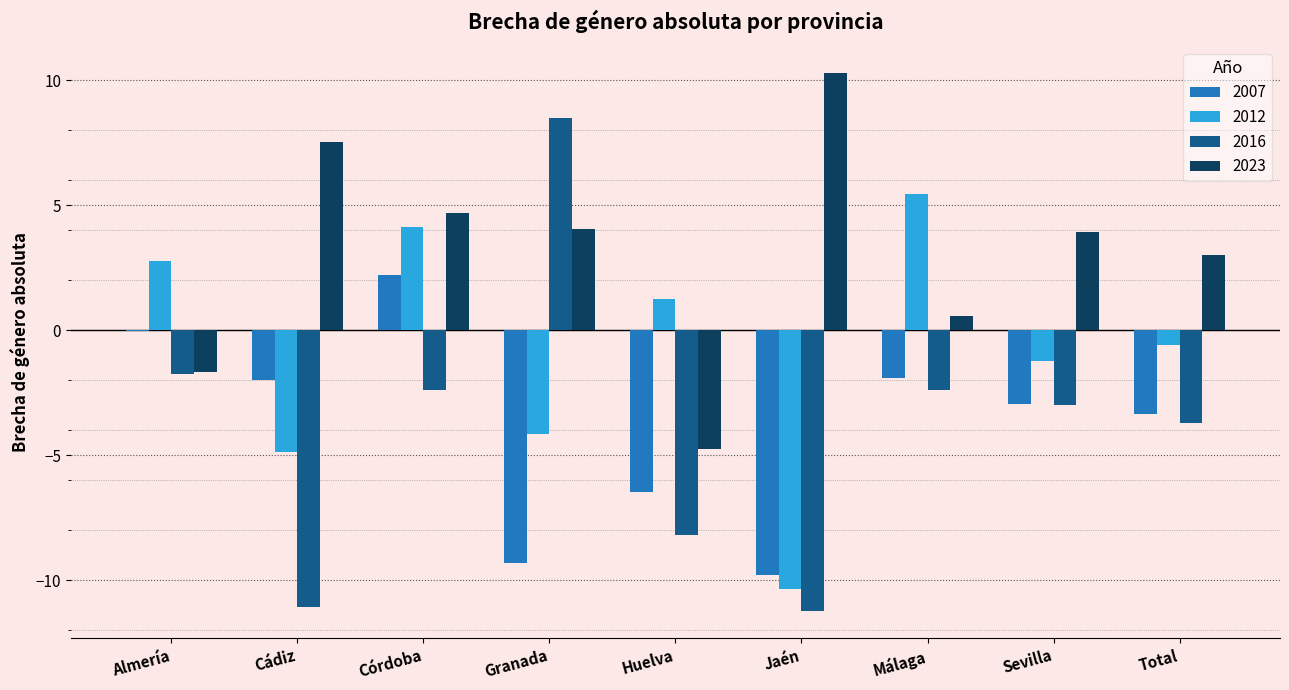

True or false: 2023 has a value of -4.7 at Huelva.

True